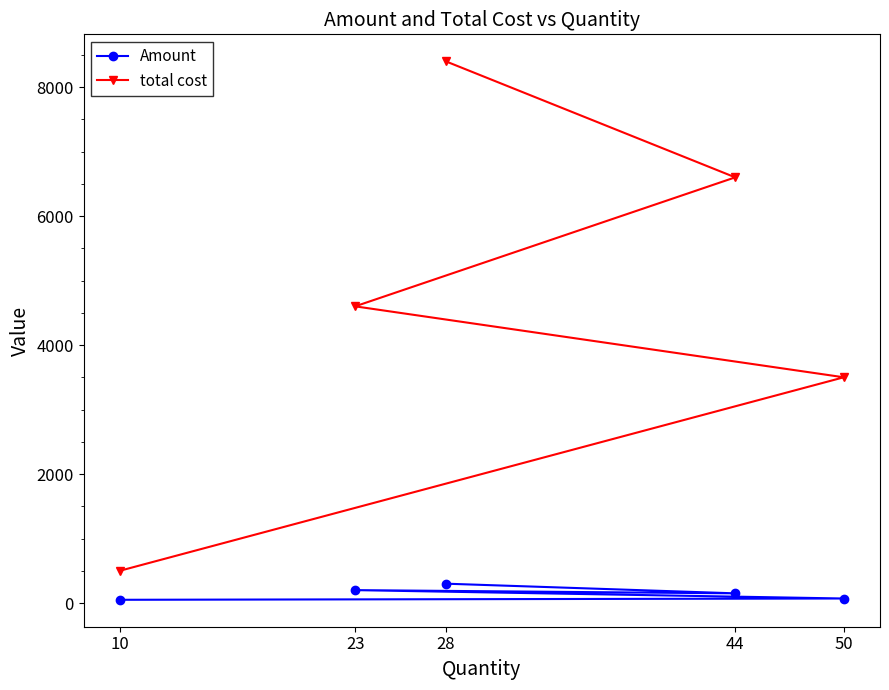

At 10, list the series in order from largest to smallest.

total cost, Amount